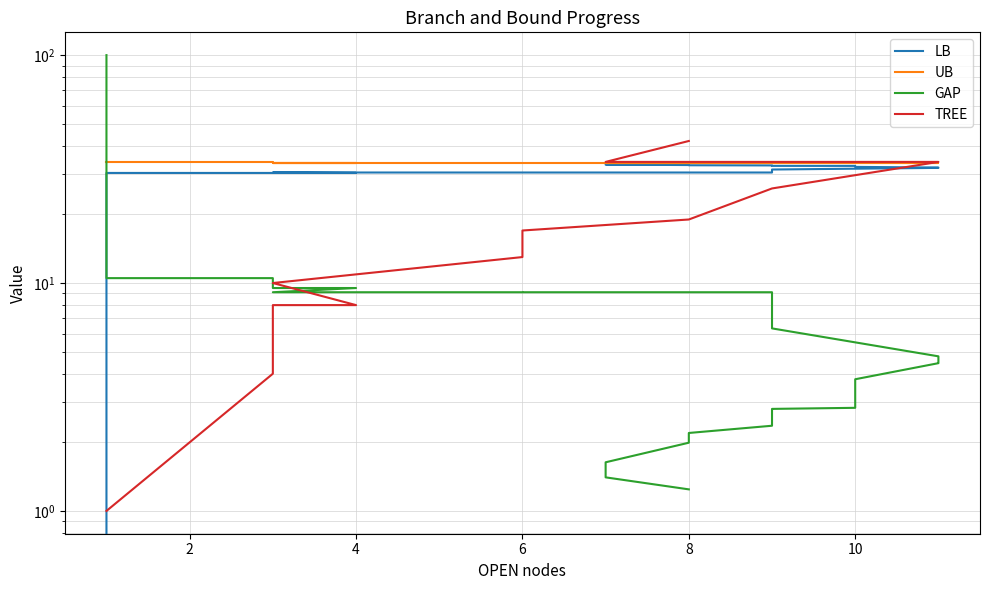

Which has a higher value, 27 or 9?

27